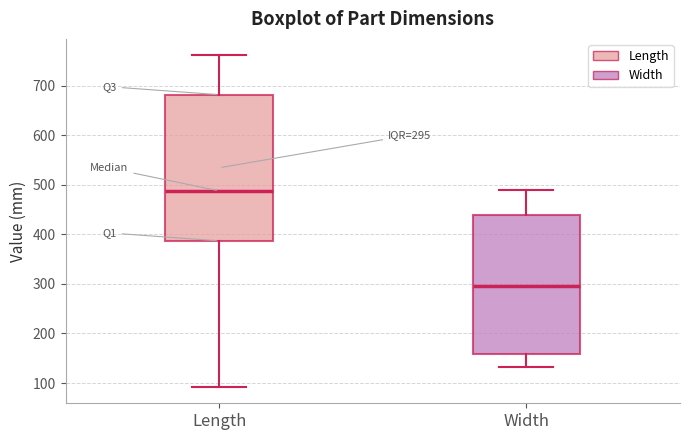

Which box's median line is the highest?

Length